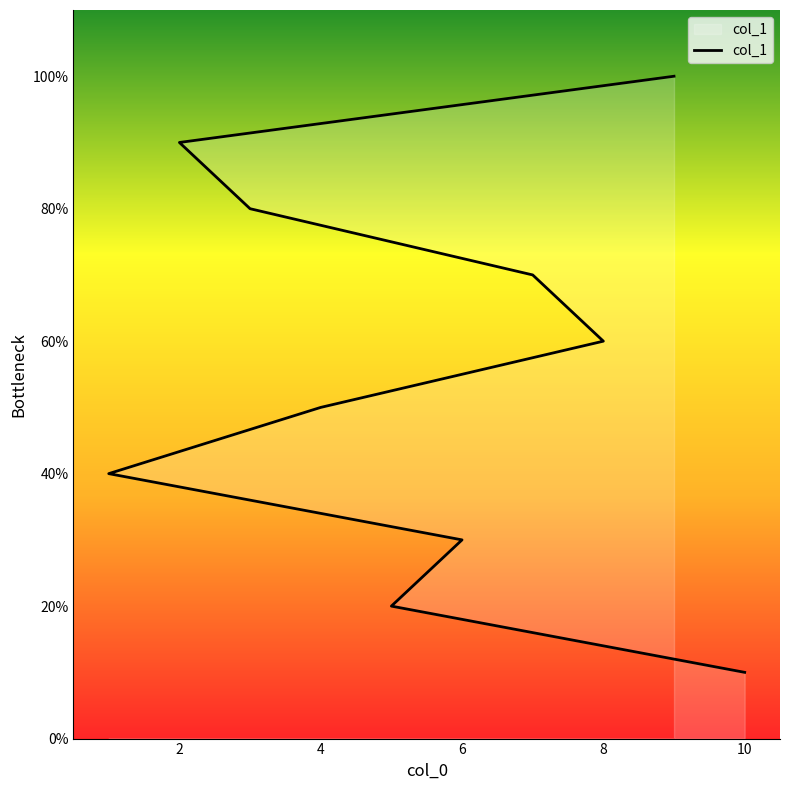

How many values exceed 6?

4